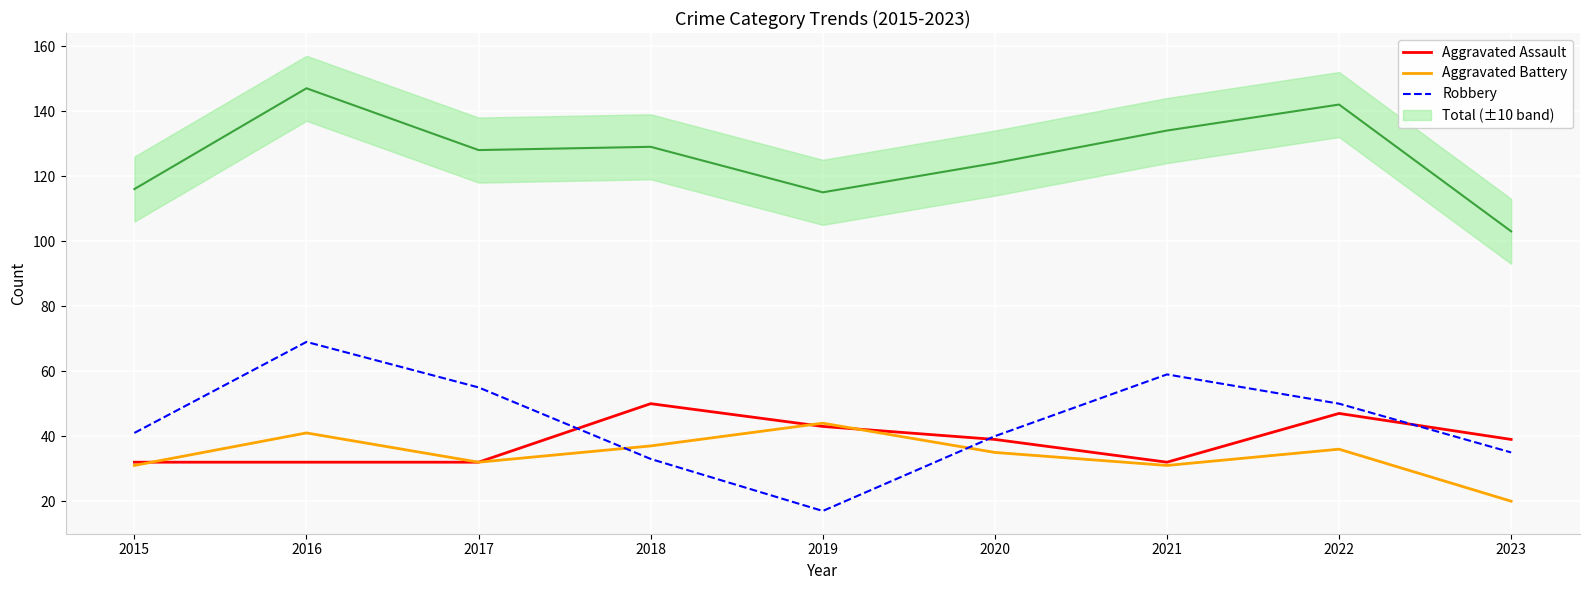

Reading left to right, extract all data points from this chart.

Aggravated Assault: 2015=32	2016=32	2017=32	2018=50	2019=43	2020=39	2021=32	2022=47	2023=39
Aggravated Battery: 2015=31	2016=41	2017=32	2018=37	2019=44	2020=35	2021=31	2022=36	2023=20
Robbery: 2015=41	2016=69	2017=55	2018=33	2019=17	2020=40	2021=59	2022=50	2023=35